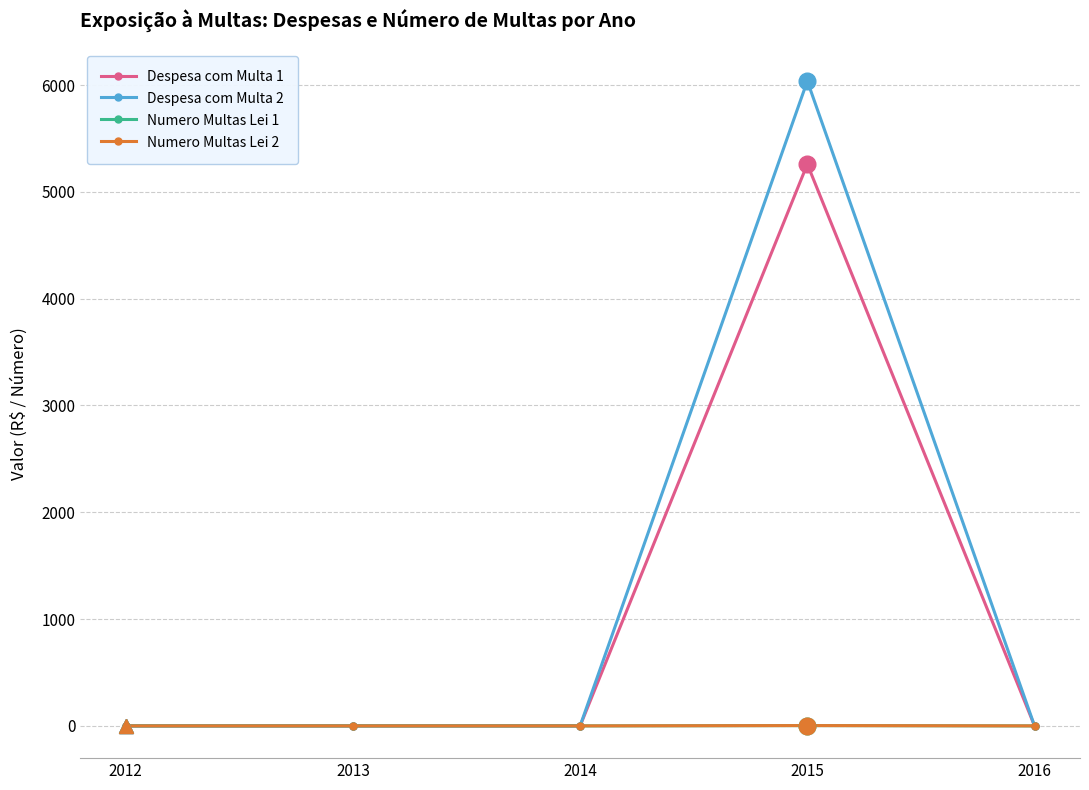

Reading right to left, extract all data points from this chart.

Despesa com Multa 1: 2016=0.0	2015=5259.7	2014=0.0	2013=0.0	2012=0.0
Despesa com Multa 2: 2016=0.0	2015=6038.0	2014=0.0	2013=0.0	2012=0.0
Numero Multas Lei 1: 2016=0.0	2015=3.0	2014=0.0	2013=0.0	2012=0.0
Numero Multas Lei 2: 2016=0.0	2015=3.0	2014=0.0	2013=0.0	2012=0.0